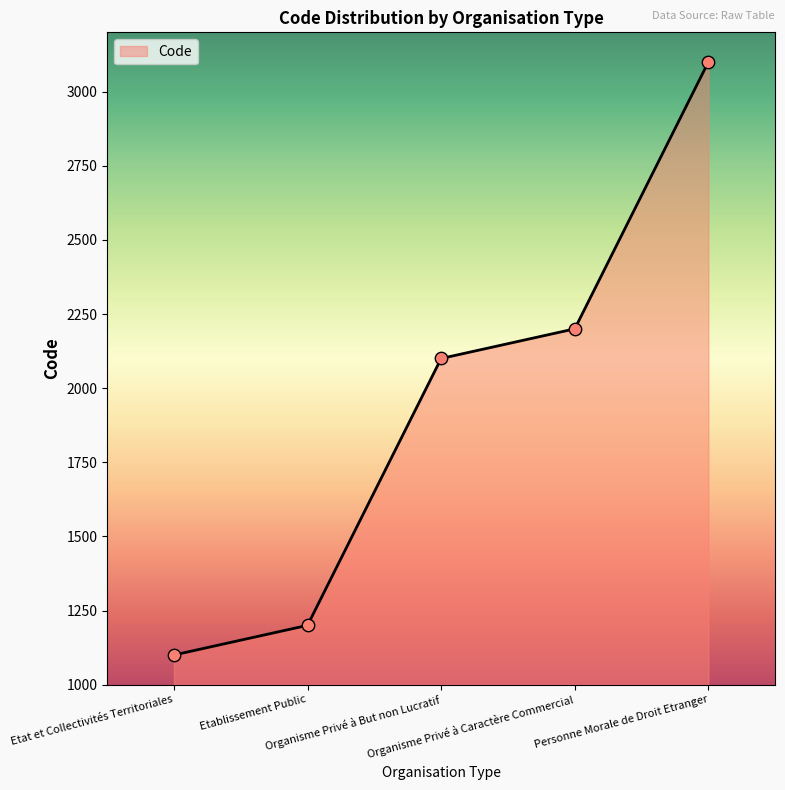

Which has a higher value, Personne Morale de Droit Etranger or Organisme Privé à Caractère Commercial?

Personne Morale de Droit Etranger